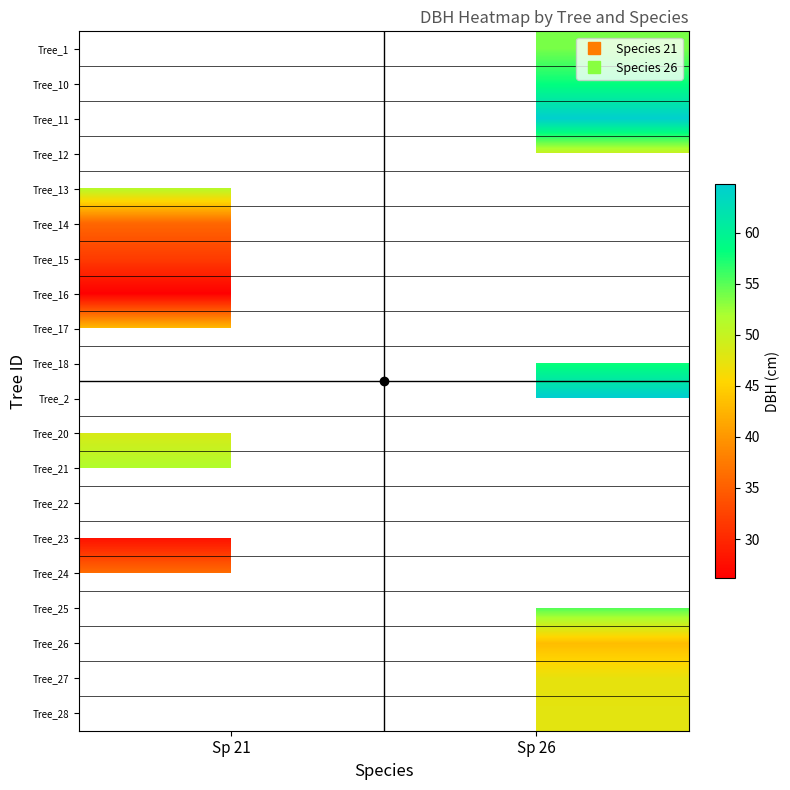

What is the maximum value shown in the chart?

64.7